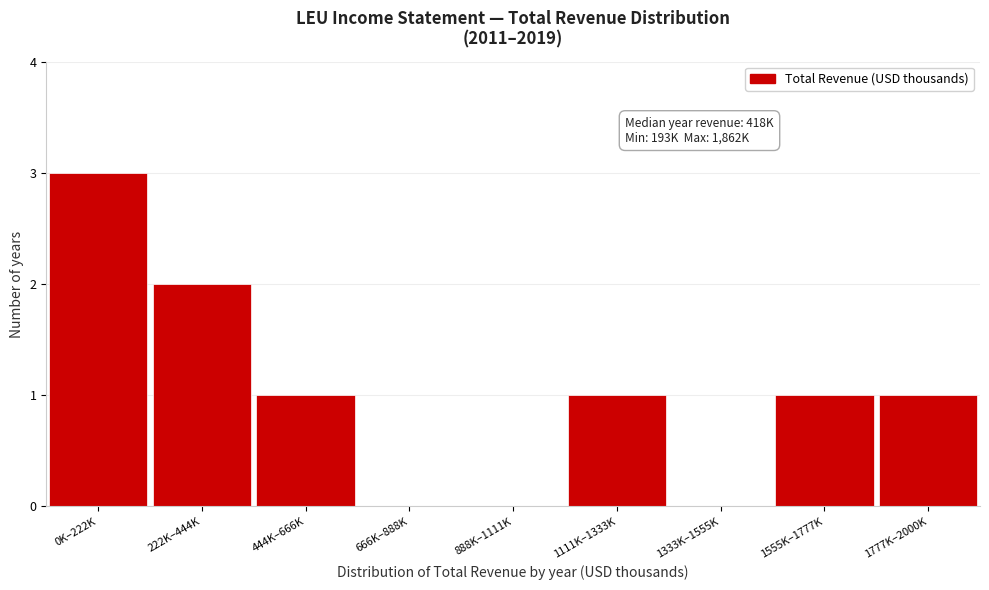

Reading left to right, transcribe all the data shown in this chart.

0K–222K=3	222K–444K=2	444K–666K=1	666K–888K=0	888K–1111K=0	1111K–1333K=1	1333K–1555K=0	1555K–1777K=1	1777K–2000K=1